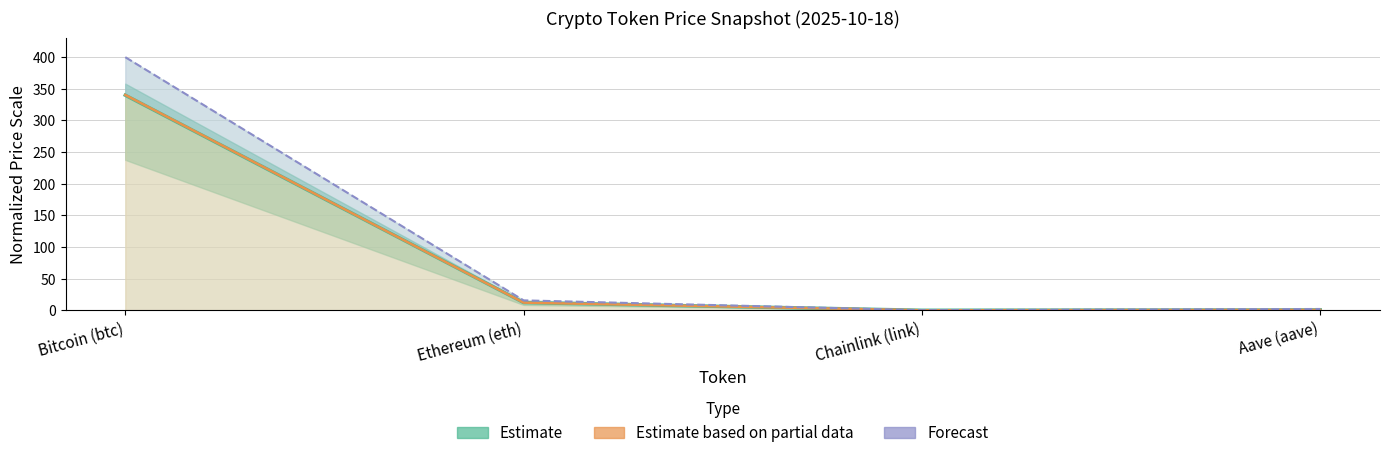

What is the difference between the maximum and minimum values?

339.8